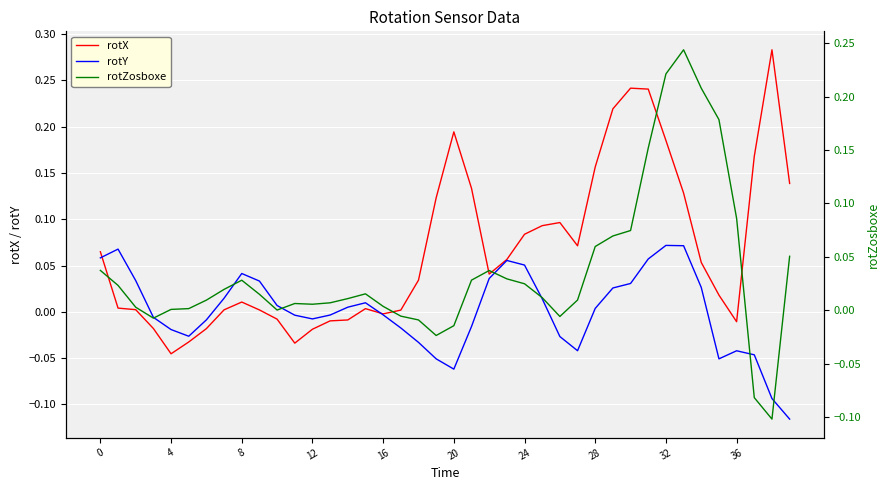

Is it true that rotY equals -0.1 at 20?

True